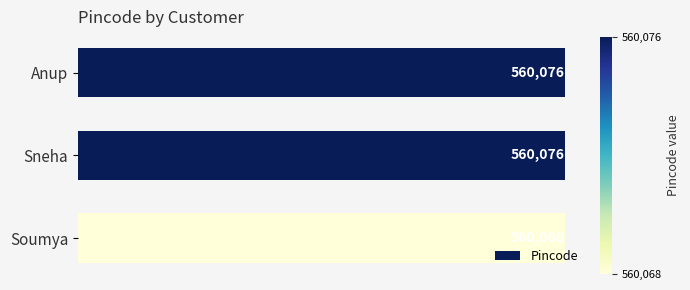

What is the maximum value shown in the chart?

560076